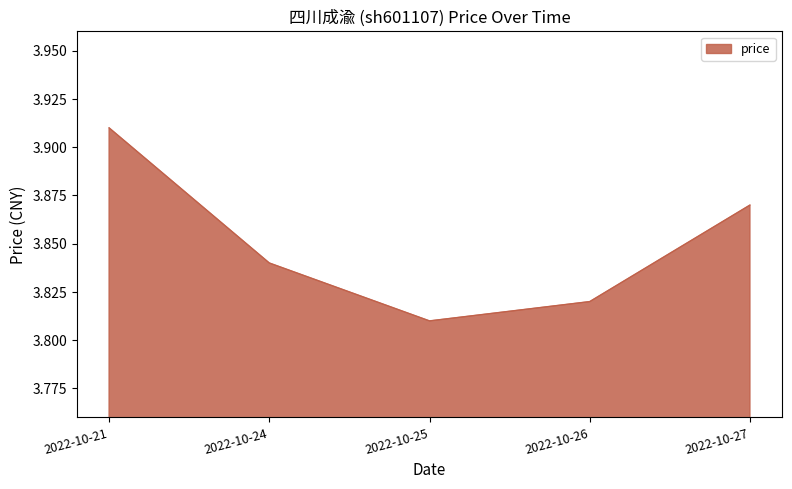

Is it true that the value at 2022-10-27 is 5.8?

False